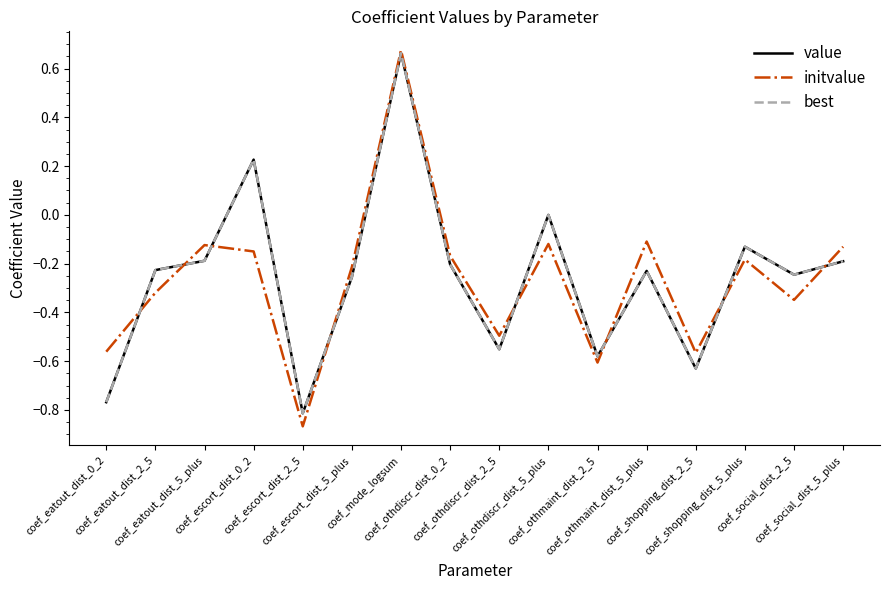

Is this an area chart (filled region under the line)?

No